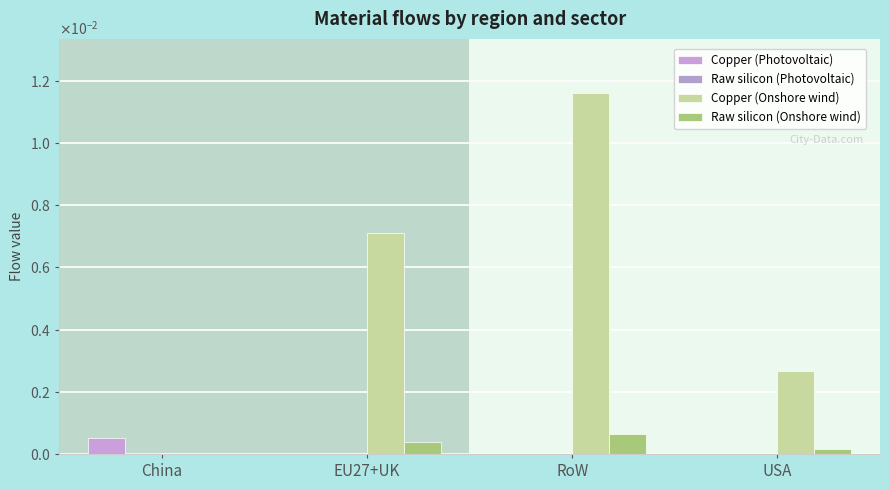

Which series has the largest total across all categories?

Copper (Onshore wind)